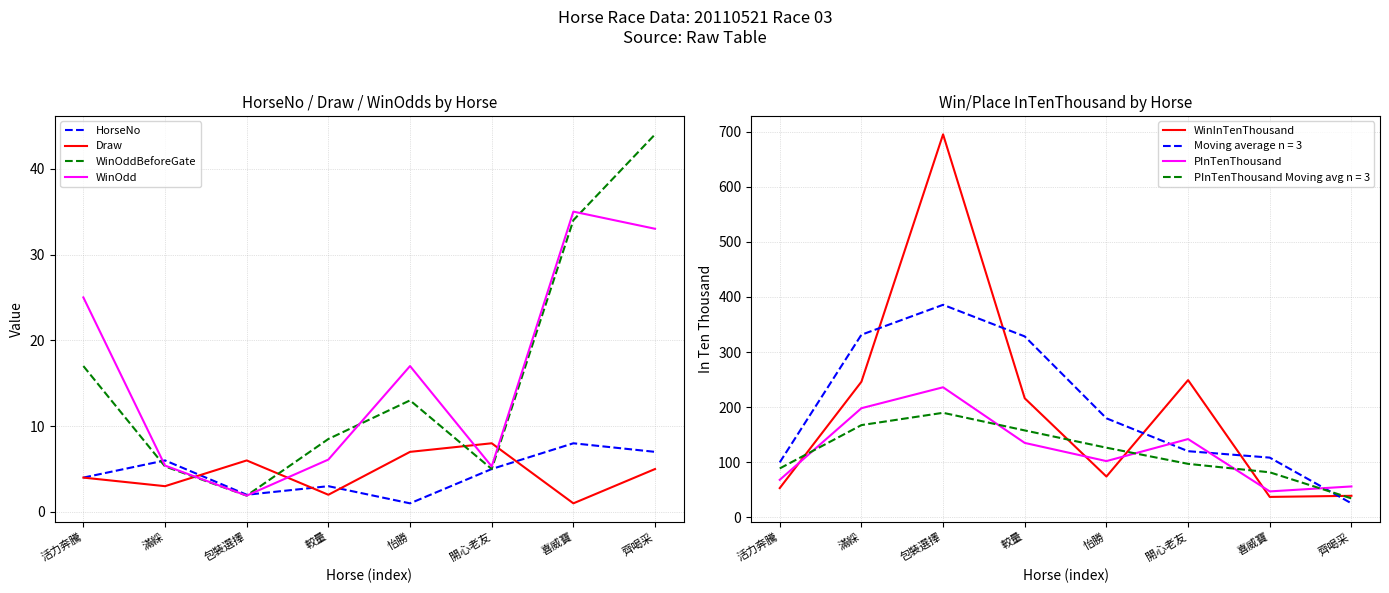

What position from the right is 包裝選擇?

6